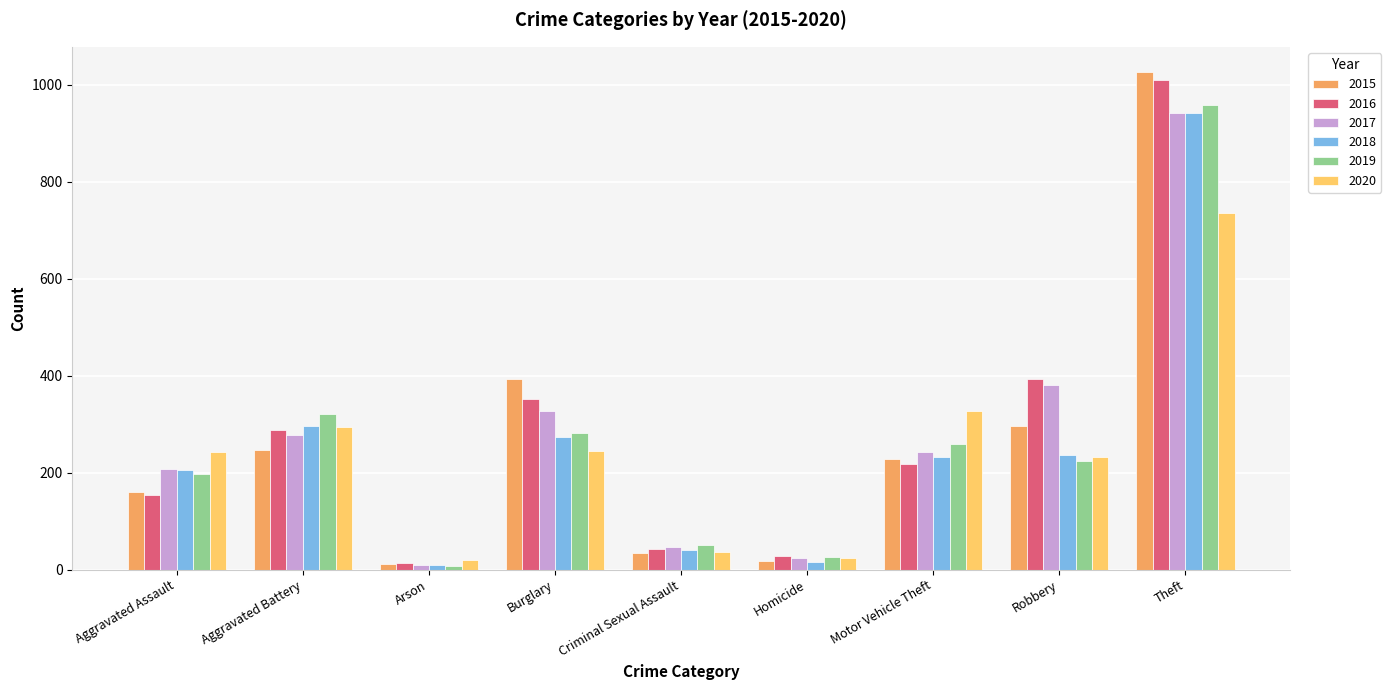

Where is 2020 nearest to the value 378?

Motor Vehicle Theft